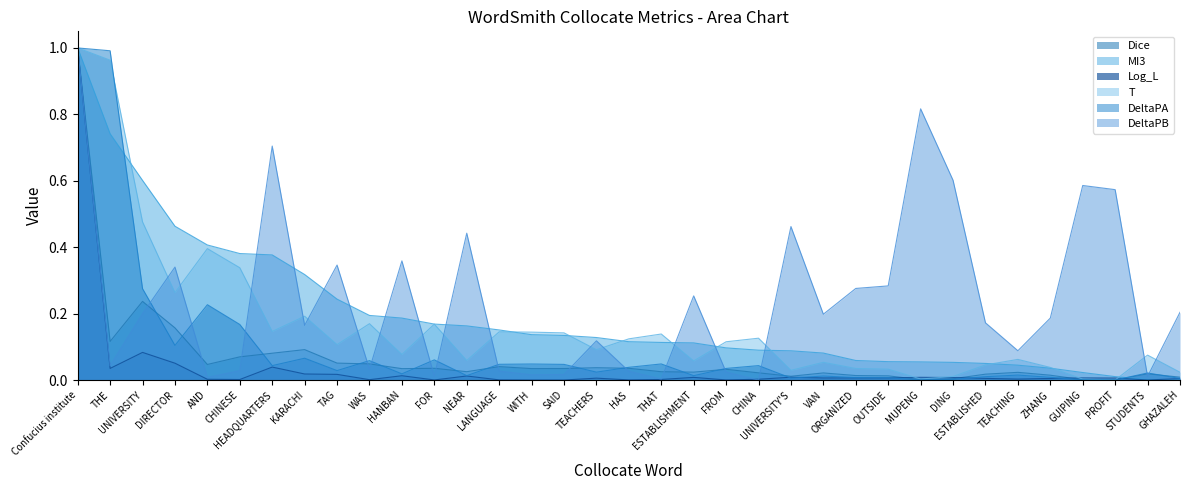

Reading right to left, transcribe all the data shown in this chart.

Dice: GHAZALEH=0.0	STUDENTS=0.0	PROFIT=0.0	GUIPING=0.0	ZHANG=0.0	TEACHING=0.0	ESTABLISHED=0.0	DING=0.0	MUPENG=0.0	OUTSIDE=0.0	ORGANIZED=0.0	VAN=0.0	UNIVERSITY'S=0.0	CHINA=0.0	FROM=0.0	ESTABLISHMENT=0.0	THAT=0.0	HAS=0.0	TEACHERS=0.0	SAID=0.0	WITH=0.0	LANGUAGE=0.0	NEAR=0.0	FOR=0.0	HANBAN=0.0	WAS=0.0	TAG=0.1	KARACHI=0.1	HEADQUARTERS=0.1	CHINESE=0.1	AND=0.0	DIRECTOR=0.2	UNIVERSITY=0.2	THE=0.1	Confucius institute=1.0
MI3: GHAZALEH=0.0	STUDENTS=0.0	PROFIT=0.0	GUIPING=0.0	ZHANG=0.0	TEACHING=0.0	ESTABLISHED=0.0	DING=0.1	MUPENG=0.1	OUTSIDE=0.1	ORGANIZED=0.1	VAN=0.1	UNIVERSITY'S=0.1	CHINA=0.1	FROM=0.1	ESTABLISHMENT=0.1	THAT=0.1	HAS=0.1	TEACHERS=0.1	SAID=0.1	WITH=0.1	LANGUAGE=0.2	NEAR=0.2	FOR=0.2	HANBAN=0.2	WAS=0.2	TAG=0.2	KARACHI=0.3	HEADQUARTERS=0.4	CHINESE=0.4	AND=0.4	DIRECTOR=0.5	UNIVERSITY=0.6	THE=0.7	Confucius institute=1.0
Log_L: GHAZALEH=0.0	STUDENTS=0.0	PROFIT=0.0	GUIPING=0.0	ZHANG=0.0	TEACHING=0.0	ESTABLISHED=0.0	DING=0.0	MUPENG=0.0	OUTSIDE=0.0	ORGANIZED=0.0	VAN=0.0	UNIVERSITY'S=0.0	CHINA=0.0	FROM=0.0	ESTABLISHMENT=0.0	THAT=0.0	HAS=0.0	TEACHERS=0.0	SAID=0.0	WITH=0.0	LANGUAGE=0.0	NEAR=0.0	FOR=0.0	HANBAN=0.0	WAS=0.0	TAG=0.0	KARACHI=0.0	HEADQUARTERS=0.0	CHINESE=0.0	AND=0.0	DIRECTOR=0.1	UNIVERSITY=0.1	THE=0.0	Confucius institute=1.0
T: GHAZALEH=0.0	STUDENTS=0.1	PROFIT=0.0	GUIPING=0.0	ZHANG=0.0	TEACHING=0.1	ESTABLISHED=0.0	DING=0.0	MUPENG=0.0	OUTSIDE=0.0	ORGANIZED=0.0	VAN=0.1	UNIVERSITY'S=0.0	CHINA=0.1	FROM=0.1	ESTABLISHMENT=0.1	THAT=0.1	HAS=0.1	TEACHERS=0.1	SAID=0.1	WITH=0.1	LANGUAGE=0.1	NEAR=0.1	FOR=0.2	HANBAN=0.1	WAS=0.2	TAG=0.1	KARACHI=0.2	HEADQUARTERS=0.1	CHINESE=0.3	AND=0.4	DIRECTOR=0.3	UNIVERSITY=0.5	THE=1.0	Confucius institute=1.0
DeltaPA: GHAZALEH=0.0	STUDENTS=0.0	PROFIT=0.0	GUIPING=0.0	ZHANG=0.0	TEACHING=0.0	ESTABLISHED=0.0	DING=0.0	MUPENG=0.0	OUTSIDE=0.0	ORGANIZED=0.0	VAN=0.0	UNIVERSITY'S=0.0	CHINA=0.0	FROM=0.0	ESTABLISHMENT=0.0	THAT=0.0	HAS=0.0	TEACHERS=0.0	SAID=0.0	WITH=0.0	LANGUAGE=0.0	NEAR=0.0	FOR=0.1	HANBAN=0.0	WAS=0.1	TAG=0.0	KARACHI=0.1	HEADQUARTERS=0.0	CHINESE=0.2	AND=0.2	DIRECTOR=0.1	UNIVERSITY=0.3	THE=1.0	Confucius institute=1.0
DeltaPB: GHAZALEH=0.2	STUDENTS=0.0	PROFIT=0.6	GUIPING=0.6	ZHANG=0.2	TEACHING=0.1	ESTABLISHED=0.2	DING=0.6	MUPENG=0.8	OUTSIDE=0.3	ORGANIZED=0.3	VAN=0.2	UNIVERSITY'S=0.5	CHINA=0.0	FROM=0.0	ESTABLISHMENT=0.3	THAT=0.0	HAS=0.0	TEACHERS=0.1	SAID=0.0	WITH=0.0	LANGUAGE=0.0	NEAR=0.4	FOR=0.0	HANBAN=0.4	WAS=0.0	TAG=0.3	KARACHI=0.2	HEADQUARTERS=0.7	CHINESE=0.0	AND=0.0	DIRECTOR=0.3	UNIVERSITY=0.2	THE=0.0	Confucius institute=1.0